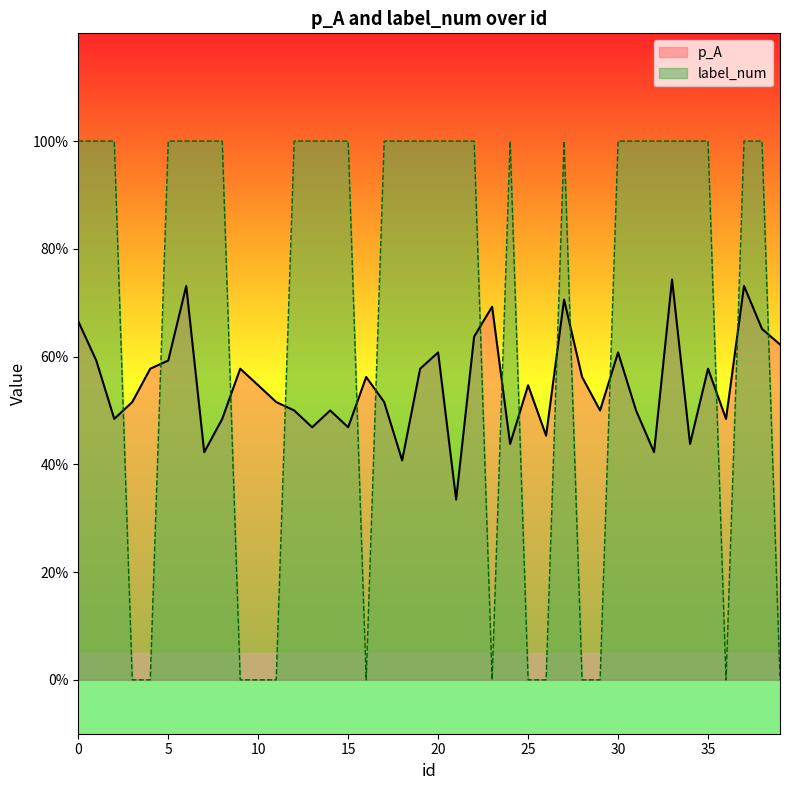

In p_A, how many points are lower than both neighbors (excluding endpoints)?

12